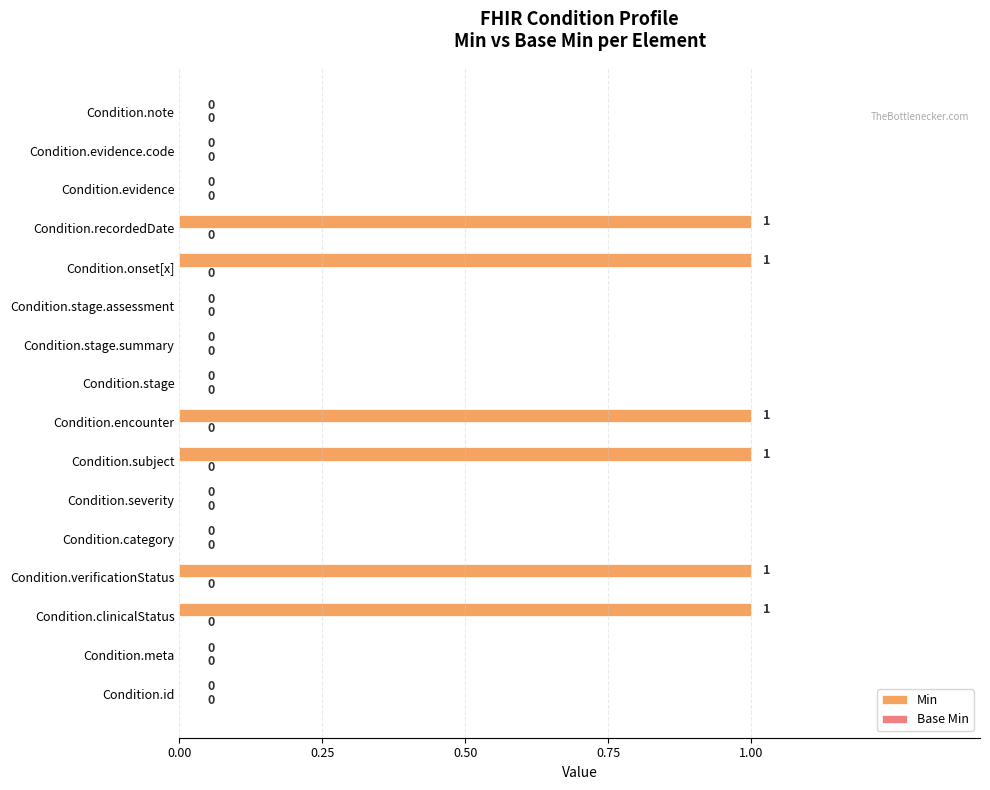

Are the bars horizontal?

Yes